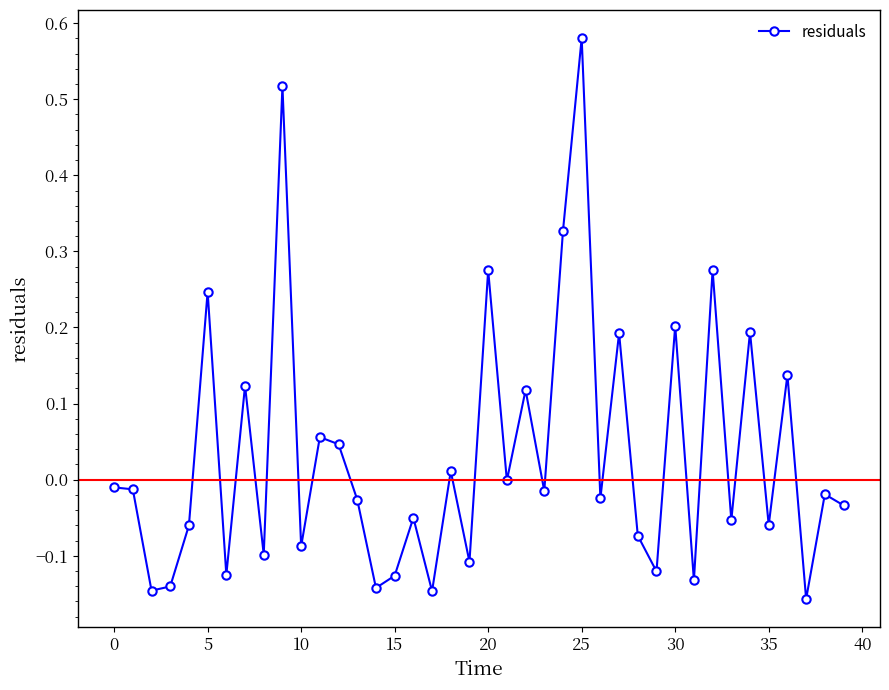

True or false: there are more than 0 points higher than both neighbors.

True